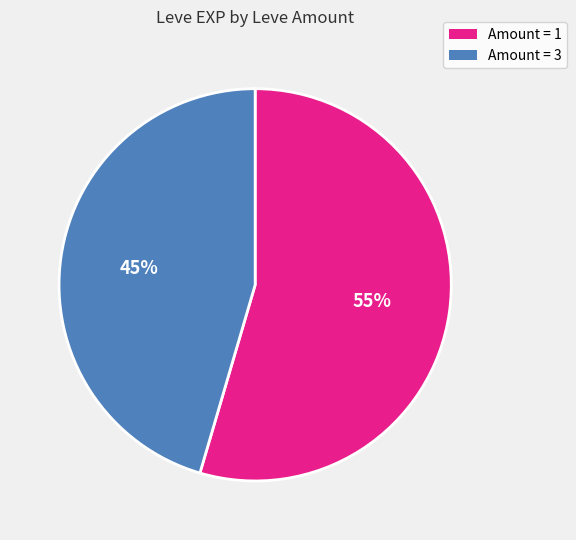

To the nearest percent, what is the average slice percentage?

50%